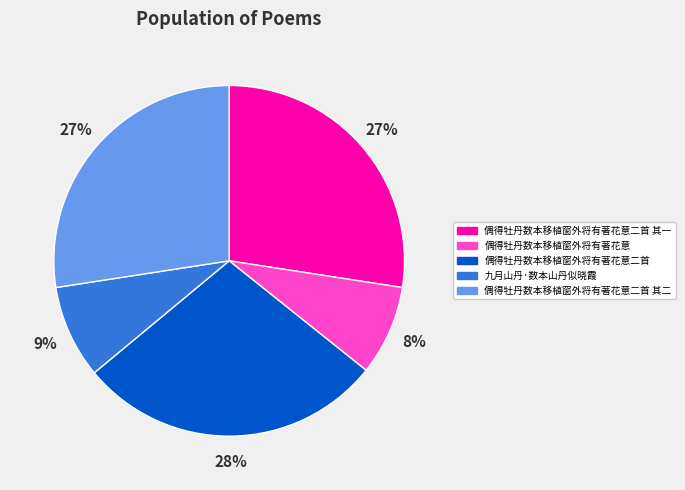

Which slice is the largest?

偶得牡丹数本移植窗外将有著花意二首